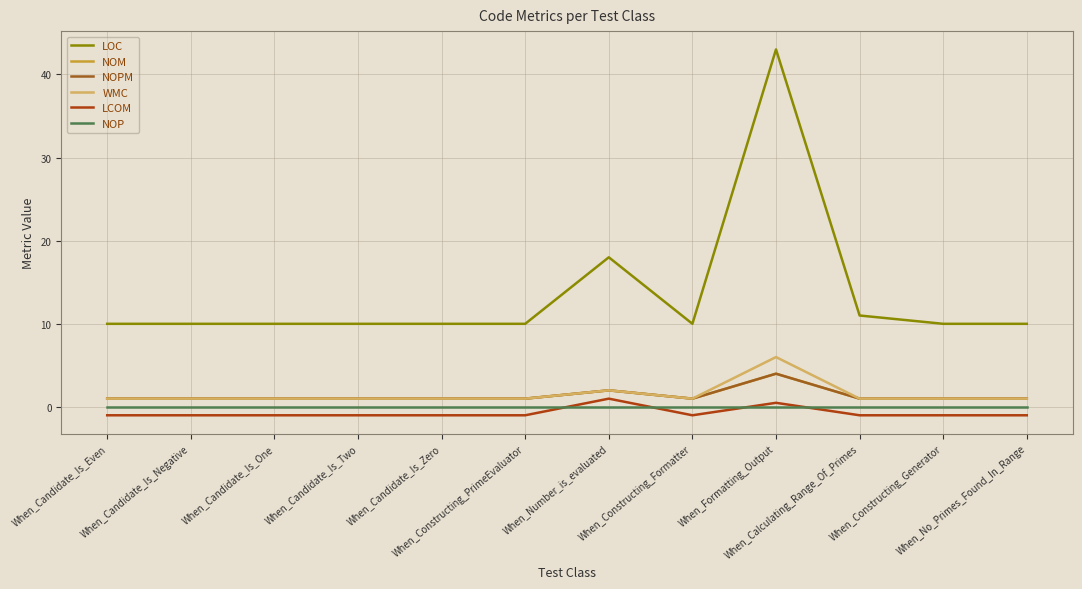

List the series in order of their peak value, lowest first.

NOP, LCOM, NOM, NOPM, WMC, LOC